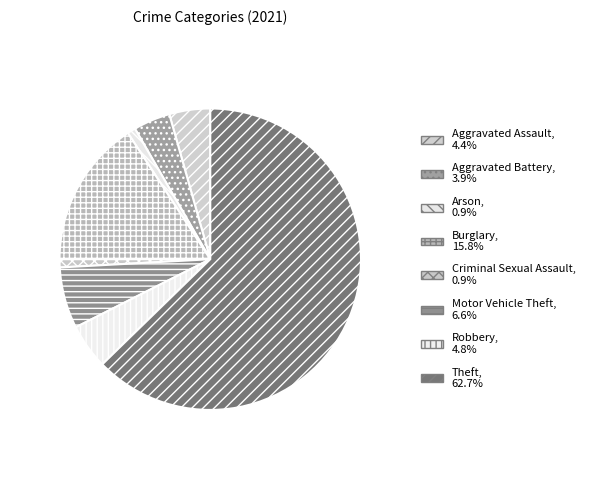

How many slices are in this pie chart?

8